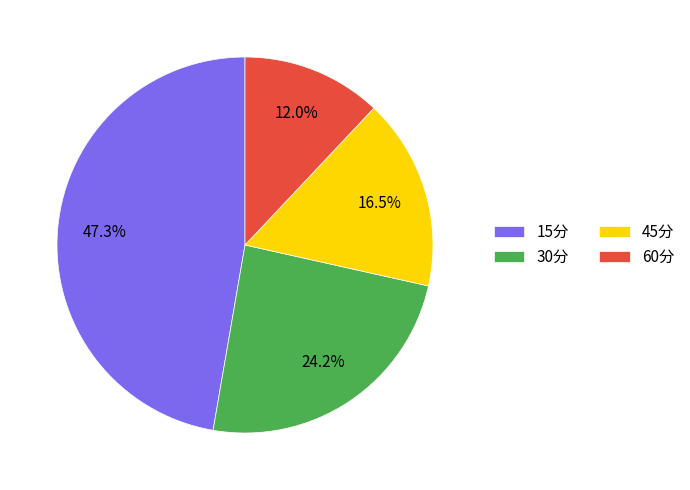

Rank the categories by value from highest to lowest.

15分, 30分, 45分, 60分